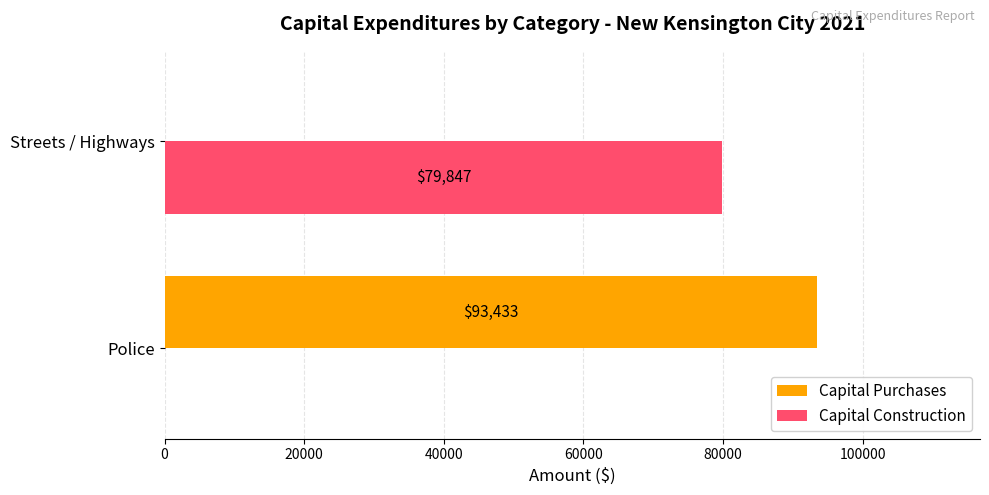

Count the Capital Construction values in the range 0 to 79847.

2